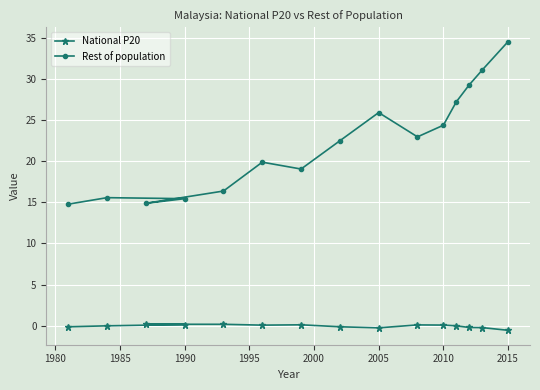

Which series has the widest spread of values?

Rest of population